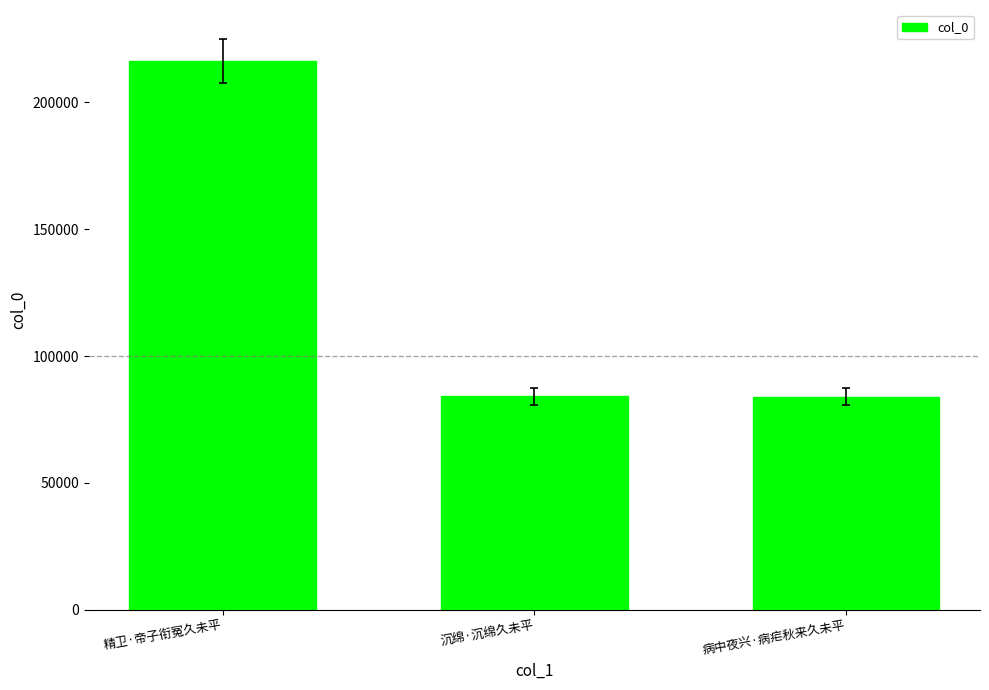

True or false: the data shows 73595 at 精卫·帝子衔冤久未平.

False